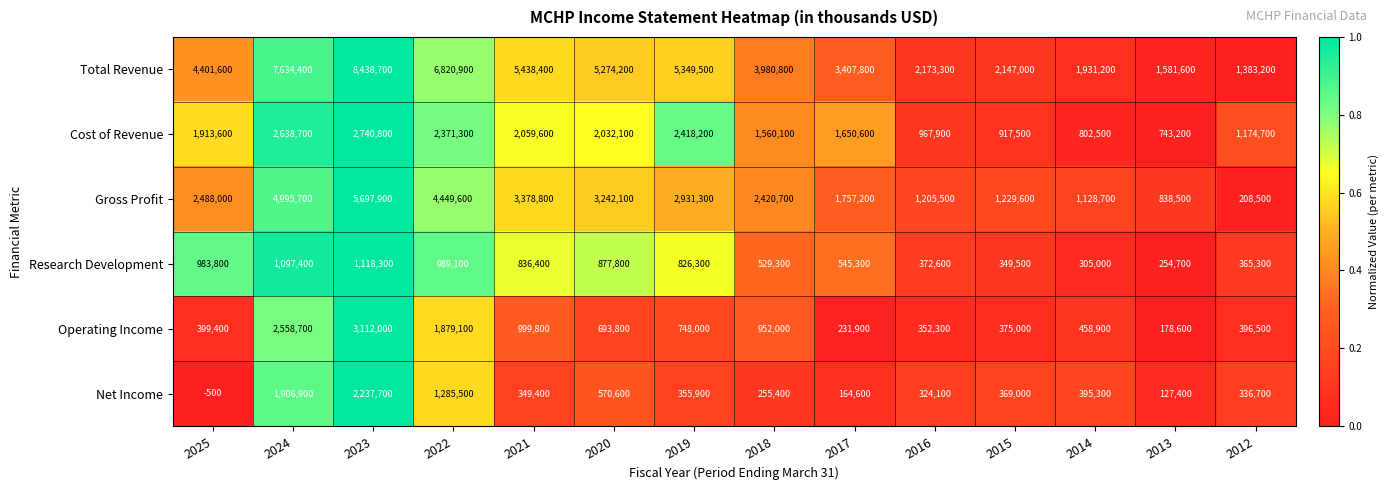

Is the value of Research Development at 2025 greater than the value of Net Income at 2023?

No